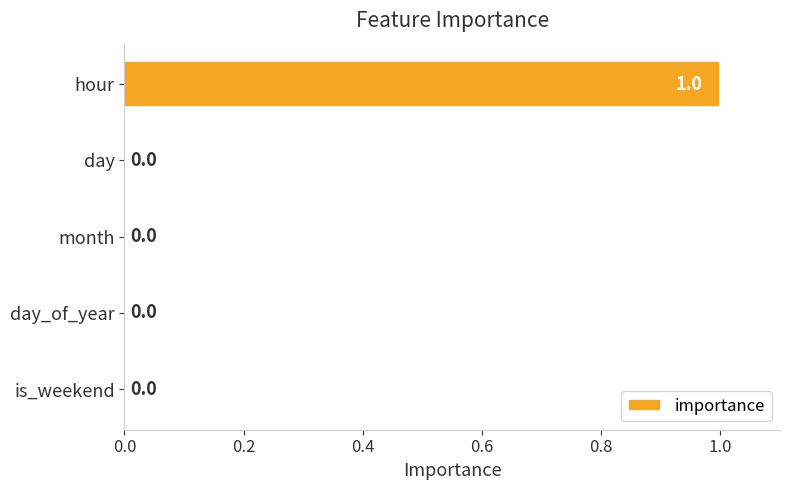

At which category does the chart reach its peak across all series?

hour